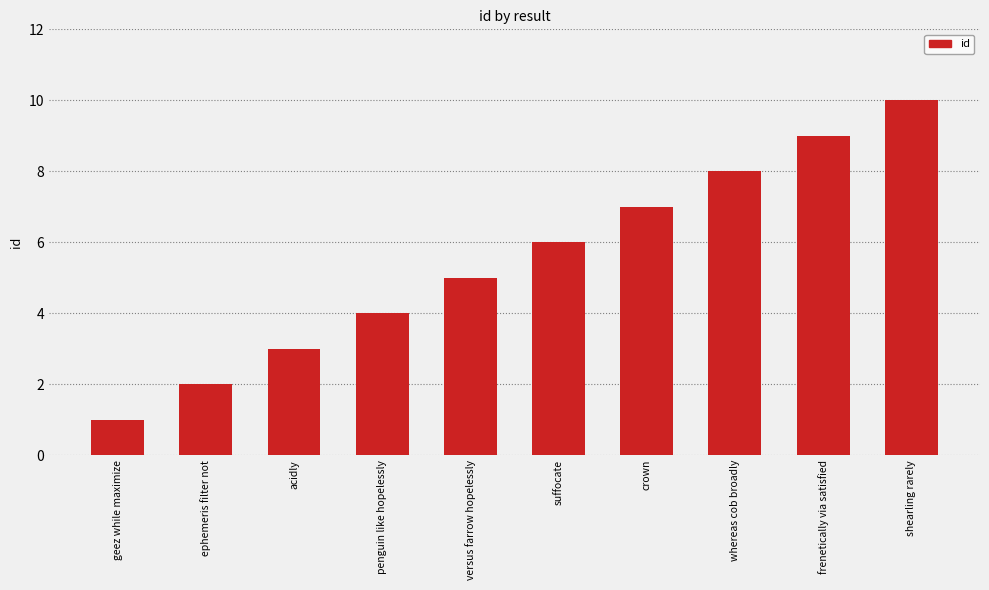

List the labels in order of value, smallest first.

geez while maximize, ephemeris filter not, acidly, penguin like hopelessly, versus farrow hopelessly, suffocate, crown, whereas cob broadly, frenetically via satisfied, shearling rarely